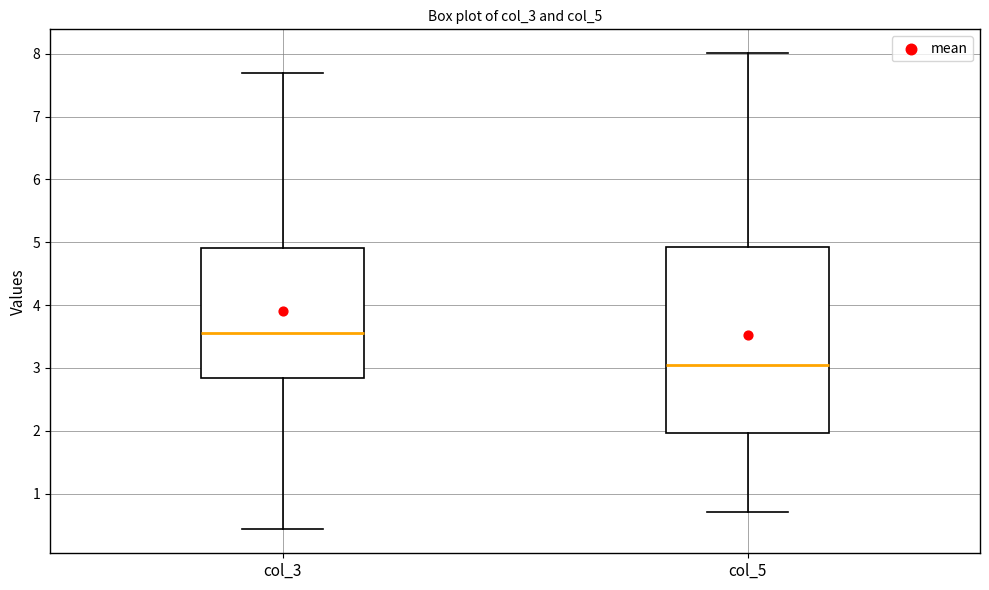

Where does the lower whisker of the box for col_5 end on the y-axis? The values are not printed on the chart, so give them approximately, as read against the axis.

0.7